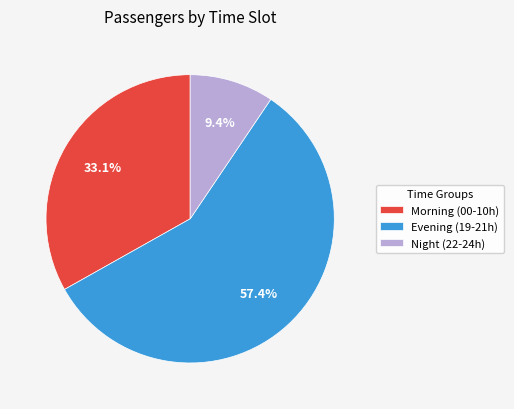

Which slice is the largest?

Evening (19-21h)